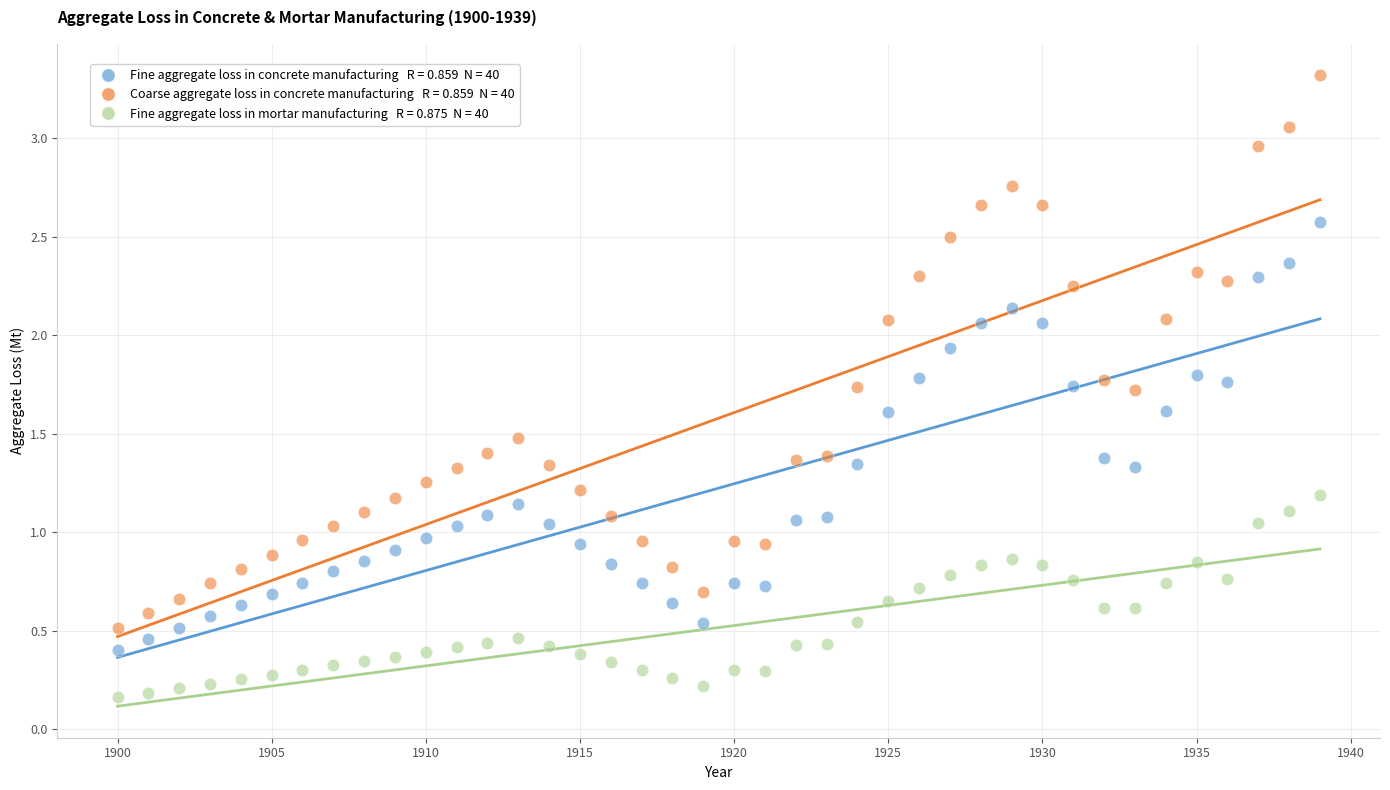

Across all data points, what is the range of X values (max minus min)?

39.0